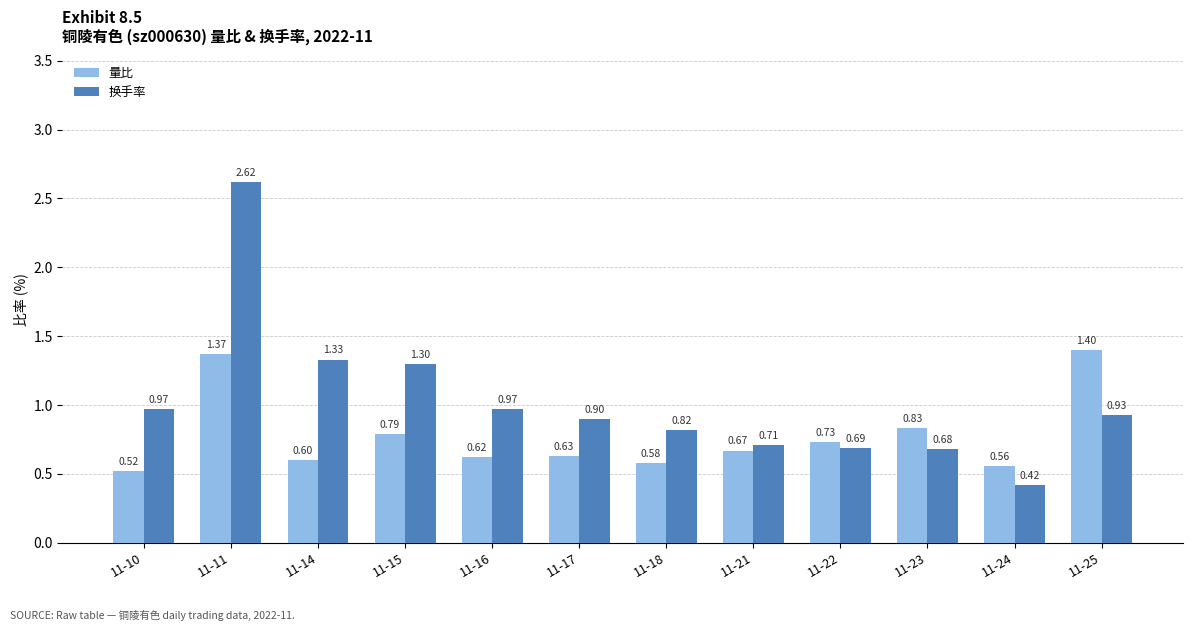

Between 11-14 and 11-23, which series saw the biggest shift?

换手率